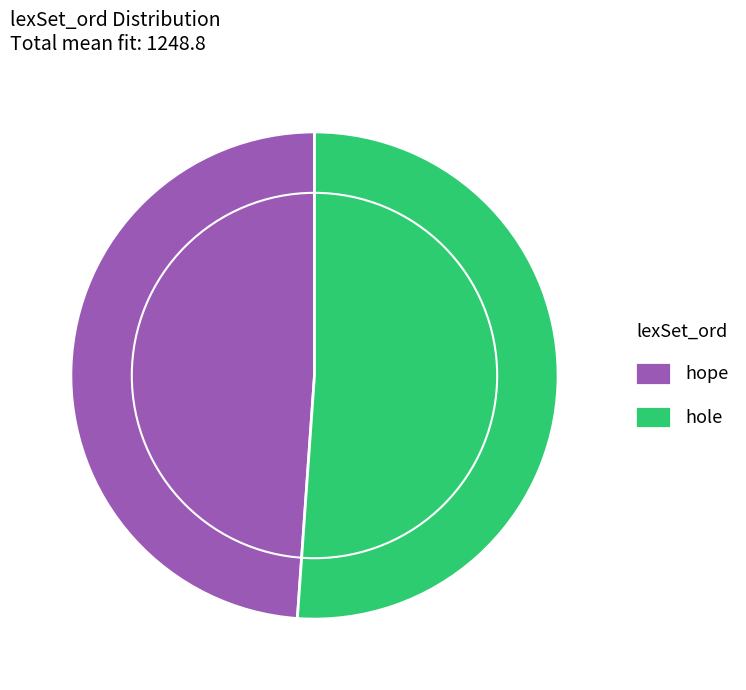

The hole slice represents 51% of the pie. True or false?

True